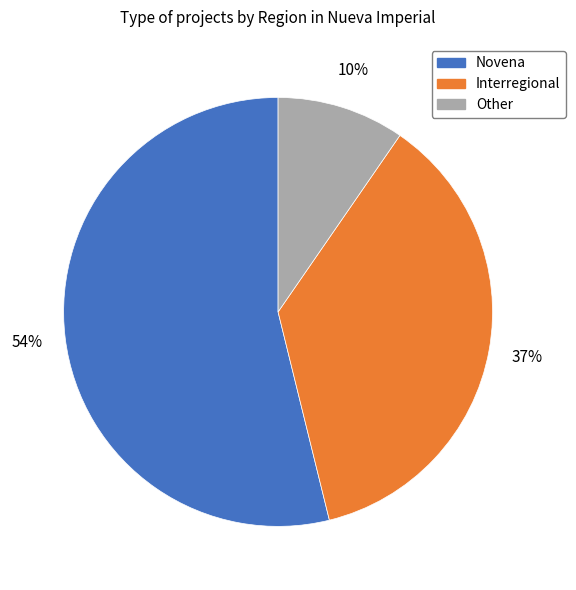

What is the majority slice?

Novena